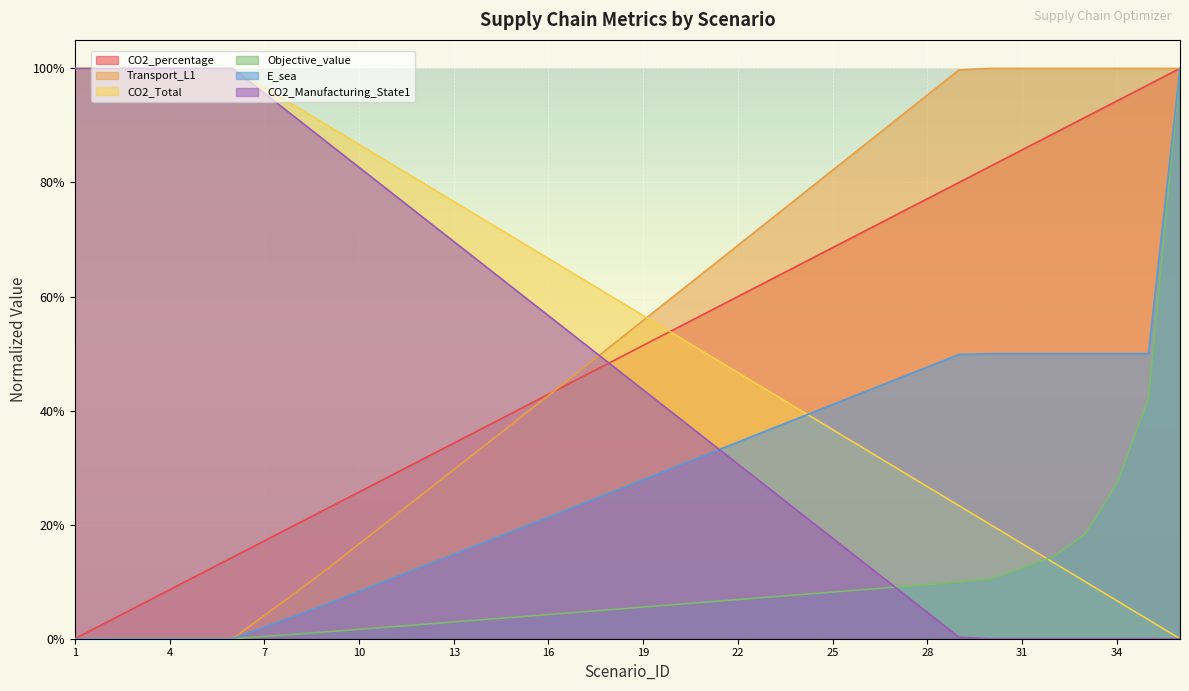

What is the difference between the maximum and minimum values in the Transport_L1 series?

1.0